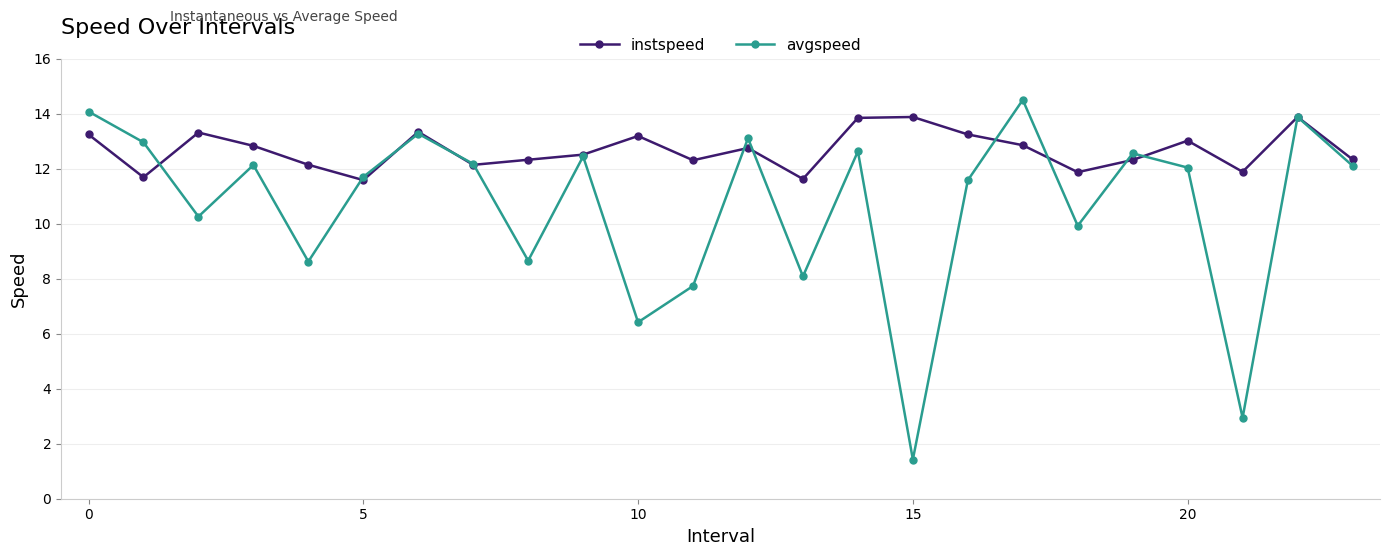

List the series in order of their overall mean, lowest first.

avgspeed, instspeed